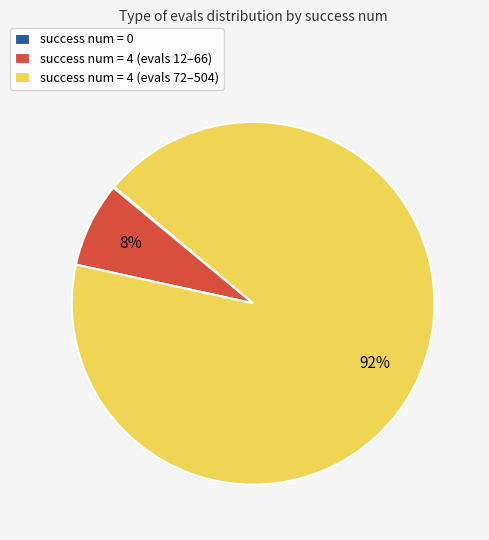

True or false: success num = 4 (evals 72–504) accounts for 79% of the total.

False